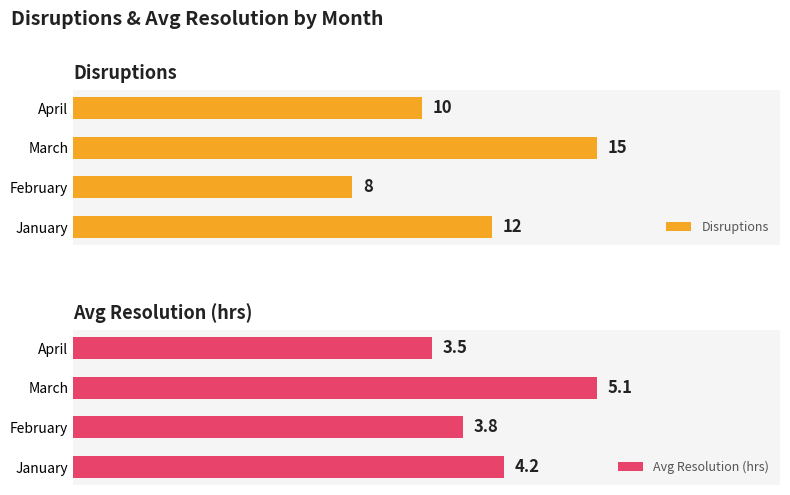

Which category has the highest value in the Disruptions series?

March